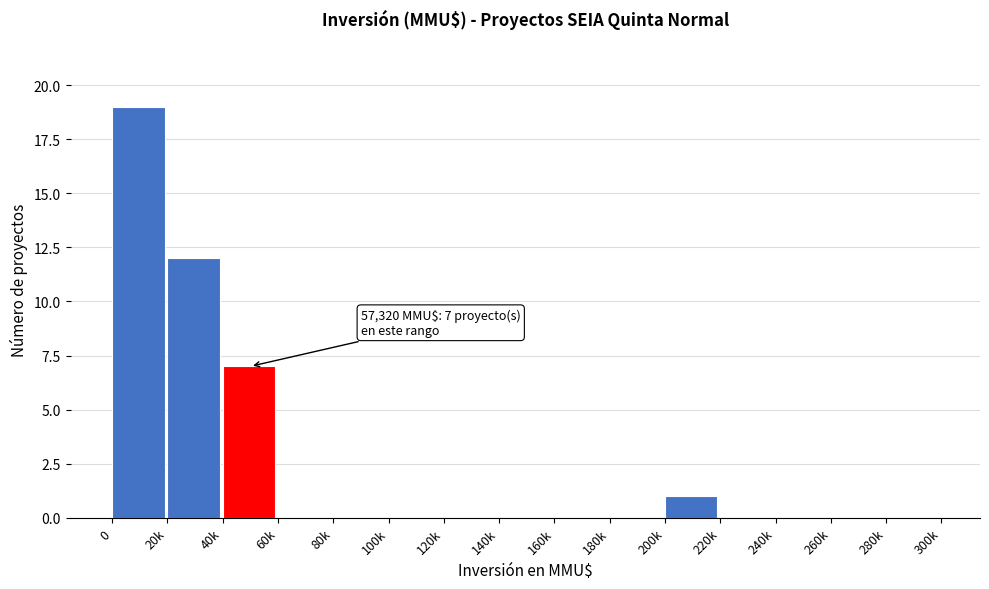

Reading left to right, list all the values displayed in this chart.

0=19	20k=12	40k=7	60k=0	80k=0	100k=0	120k=0	140k=0	160k=0	180k=0	200k=1	220k=0	240k=0	260k=0	280k=0